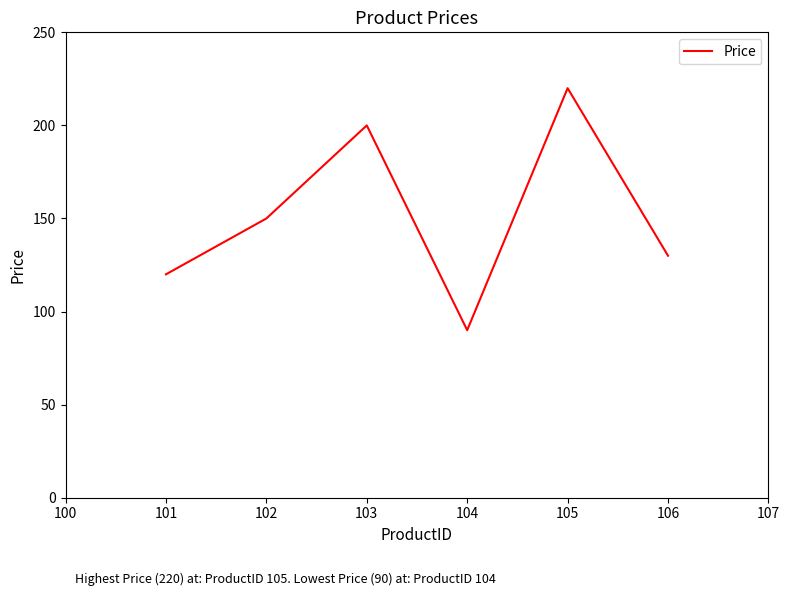

Approximately how many times larger is the value at 103 compared to 104?

2.2